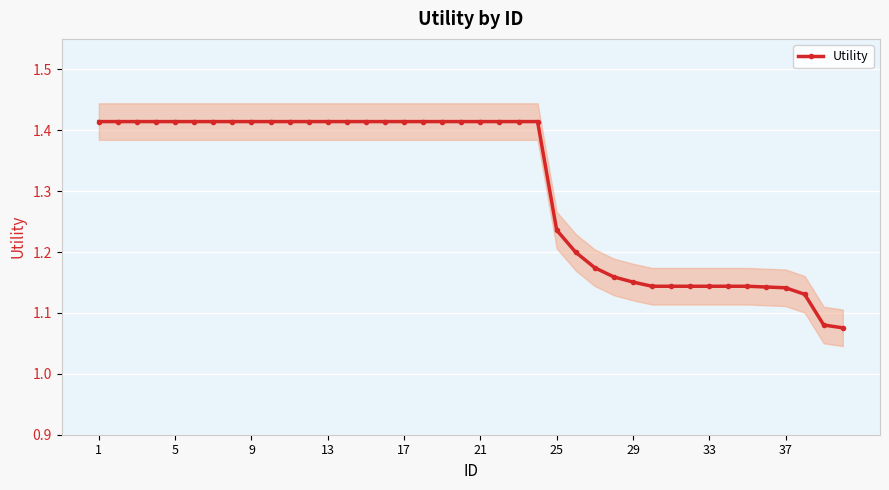

Count the Utility values in the range 1 to 2.

40